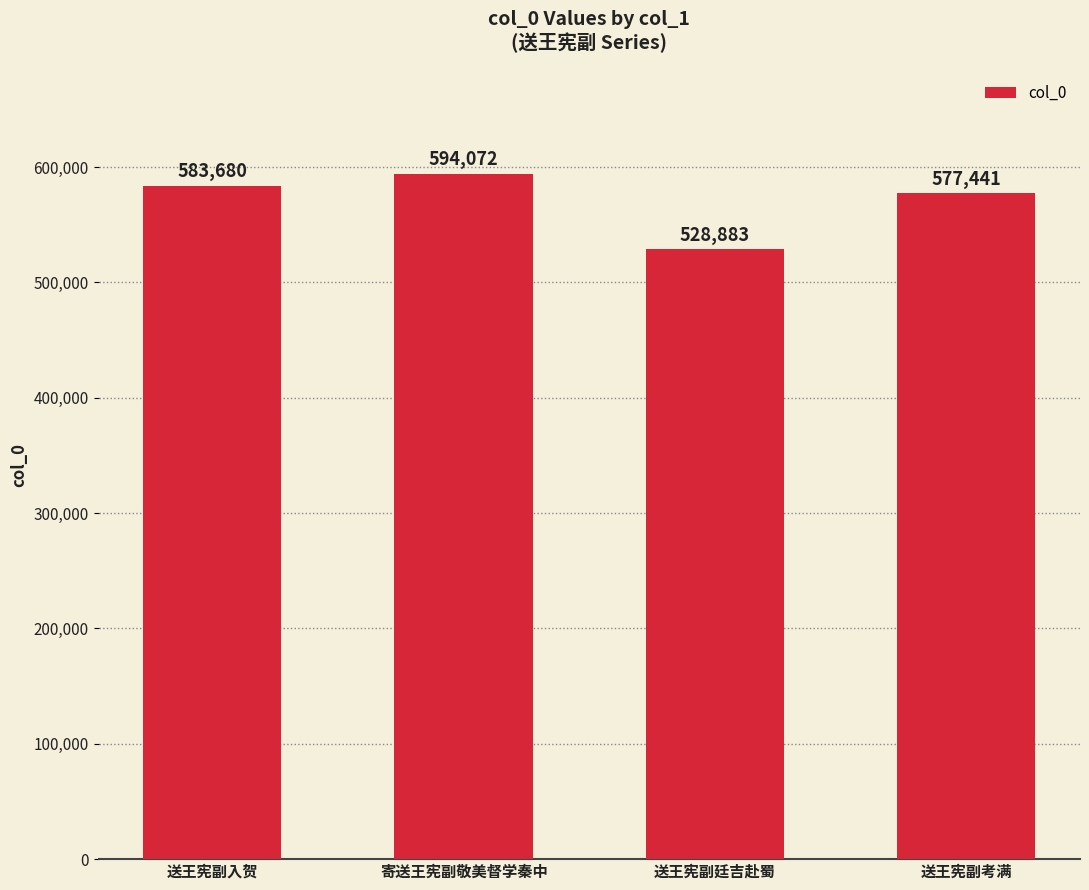

What position from the right is 寄送王宪副敬美督学秦中?

3